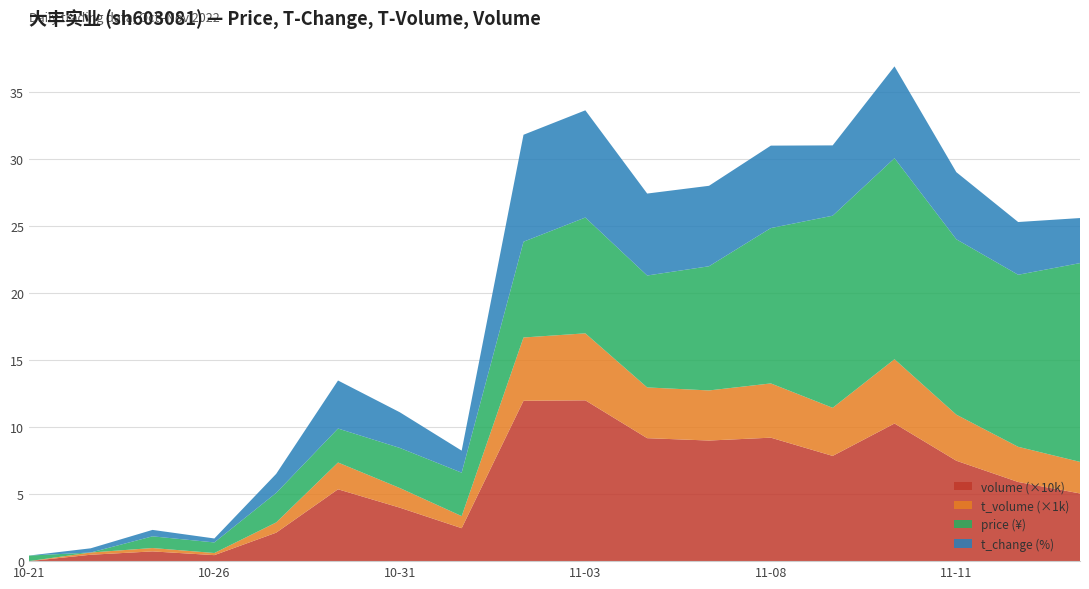

What is the total value across all series at 11-08?

31.0